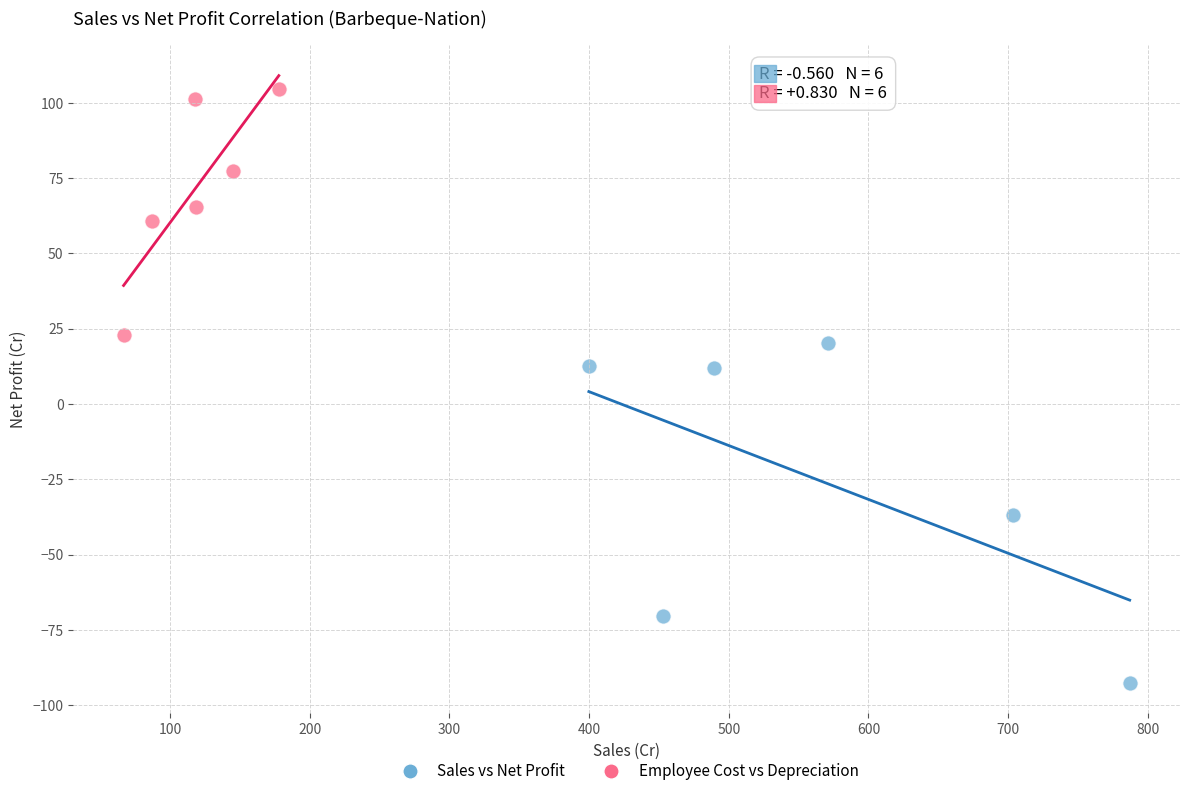

Which series reaches the maximum Y coordinate?

Employee Cost vs Depreciation